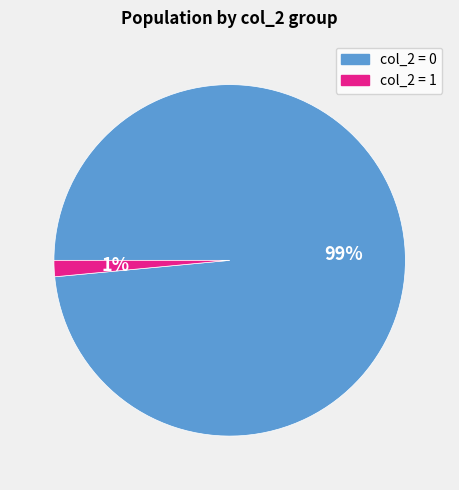

True or false: col_2 = 1 accounts for 1% of the total.

True